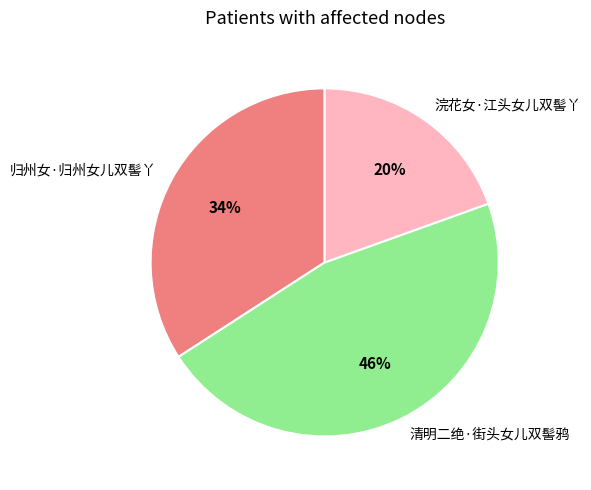

Is there any slice that represents more than half of the pie?

No